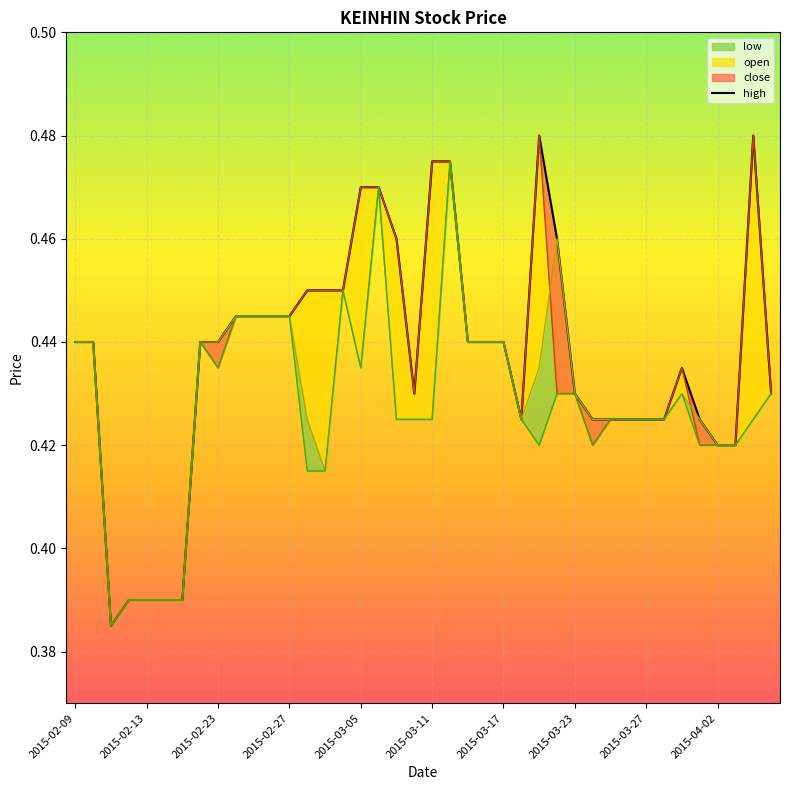

Which category has the highest value across all series?

26